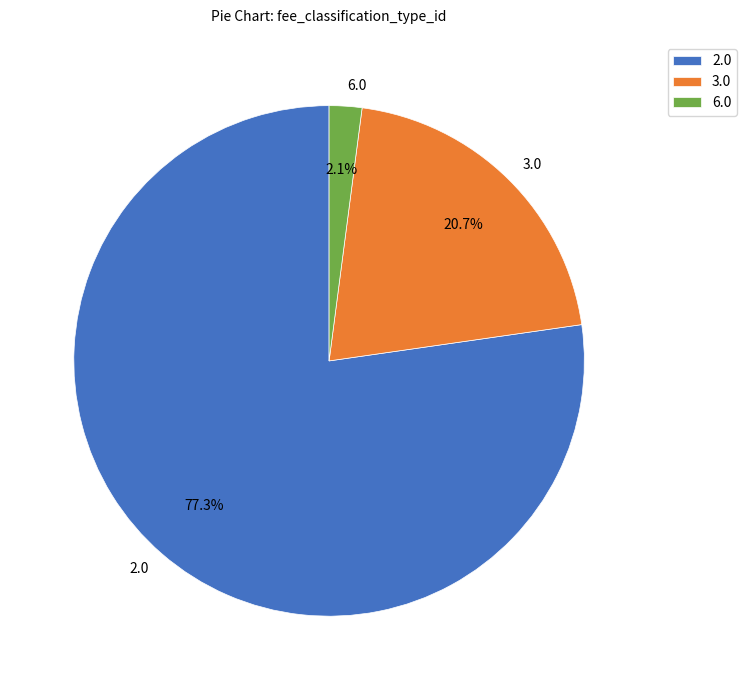

Combined, do 2.0 and 6.0 account for over 50%?

Yes